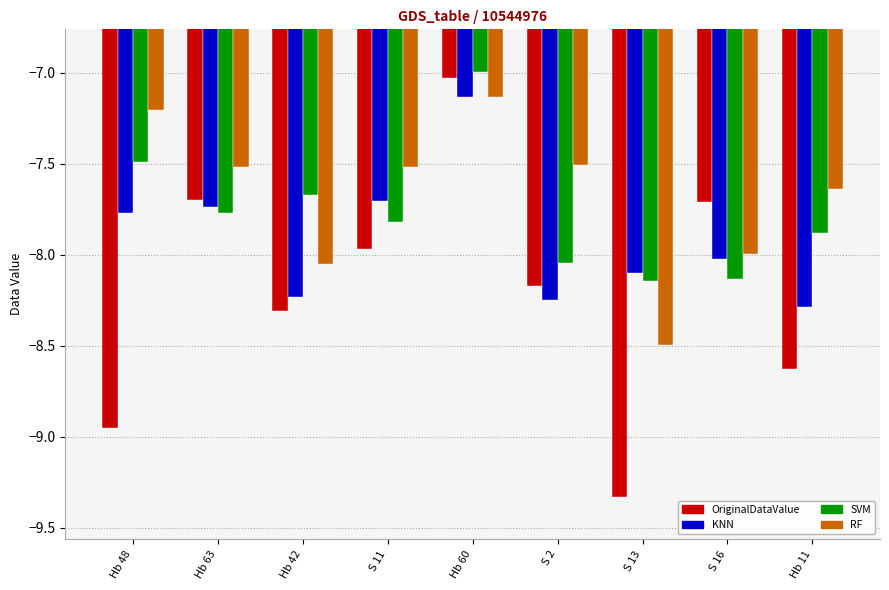

What are all the series names shown in the legend?

OriginalDataValue, KNN, SVM, RF